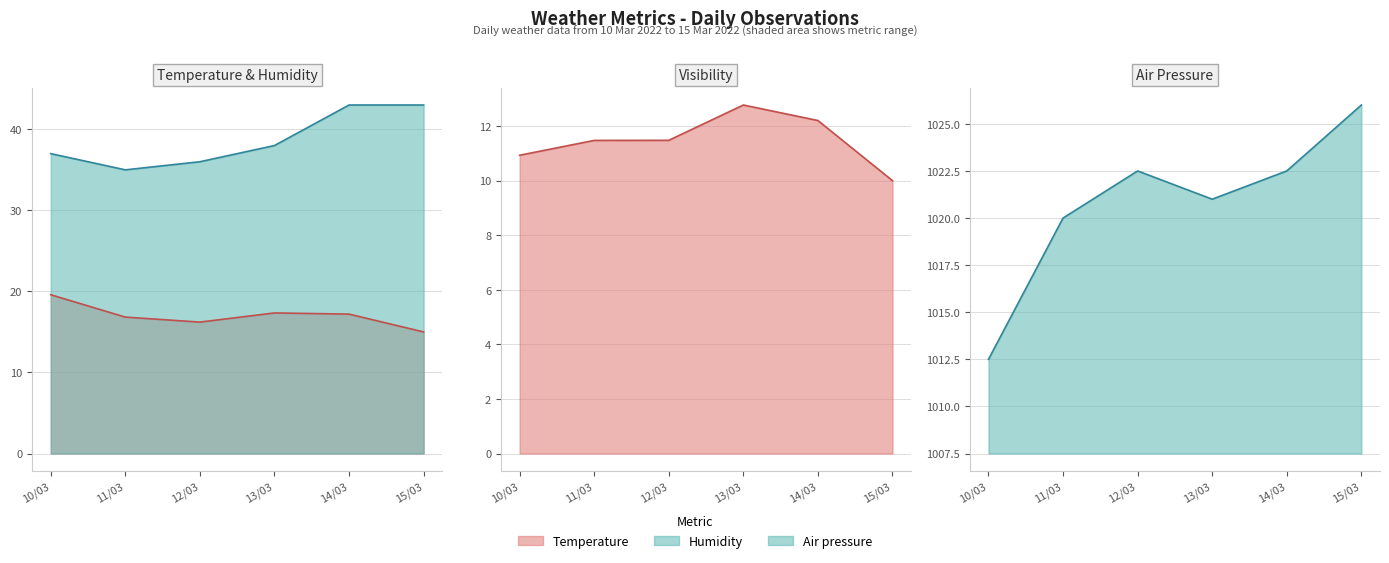

True or false: Visibility has a value of 10.9 at 10/03.

True